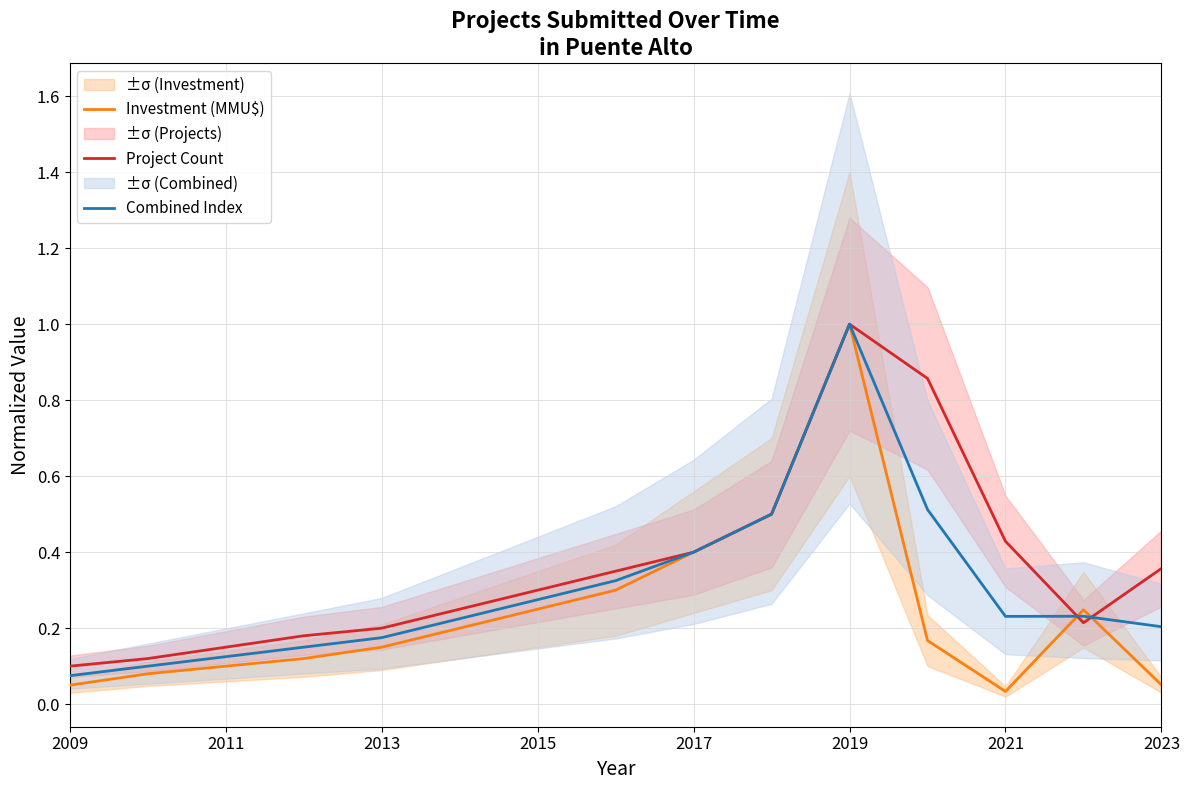

True or false: Project Count has a value of 0.1 at 2009.

True